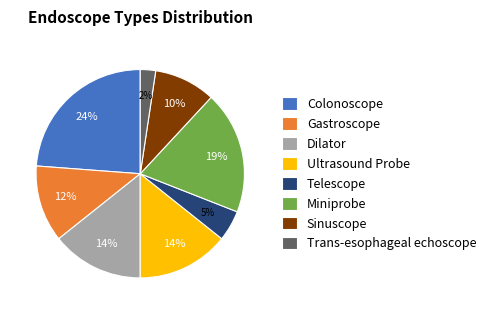

Which has a higher value, Miniprobe or Gastroscope?

Miniprobe